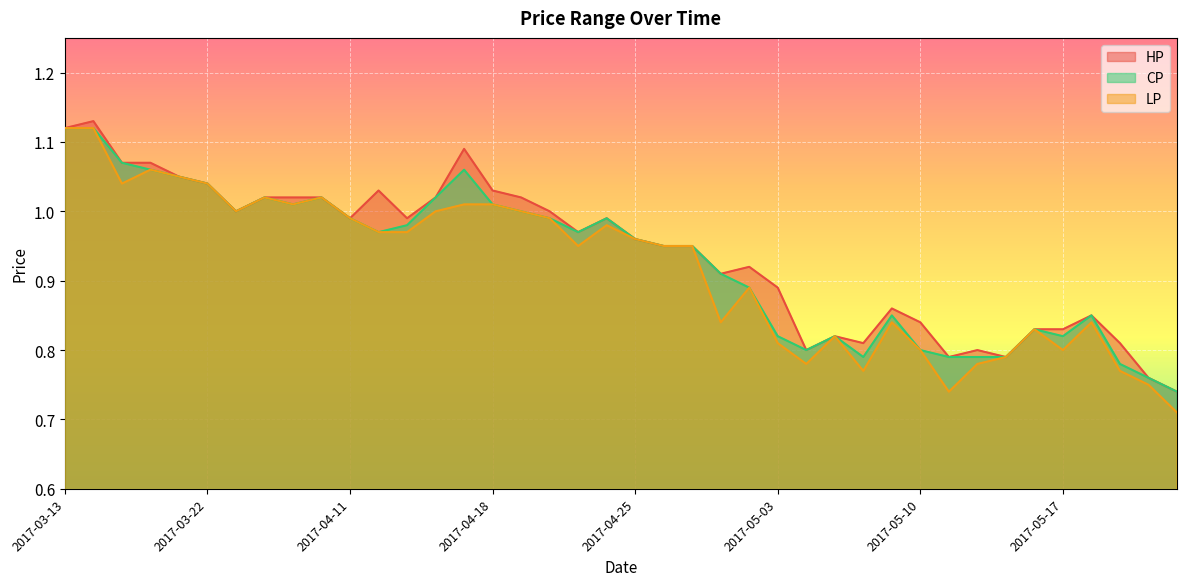

Read the HP value at 2017-05-08.

0.8